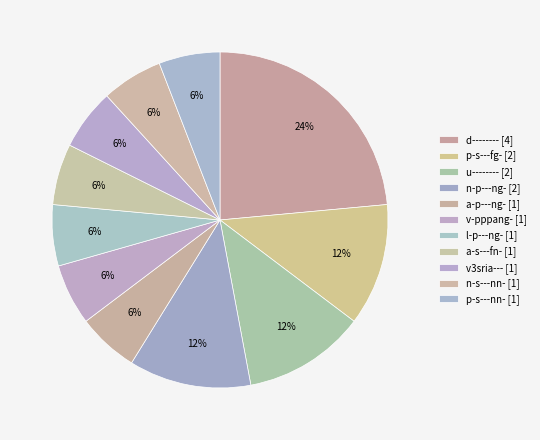

How many segments does this pie chart have?

11